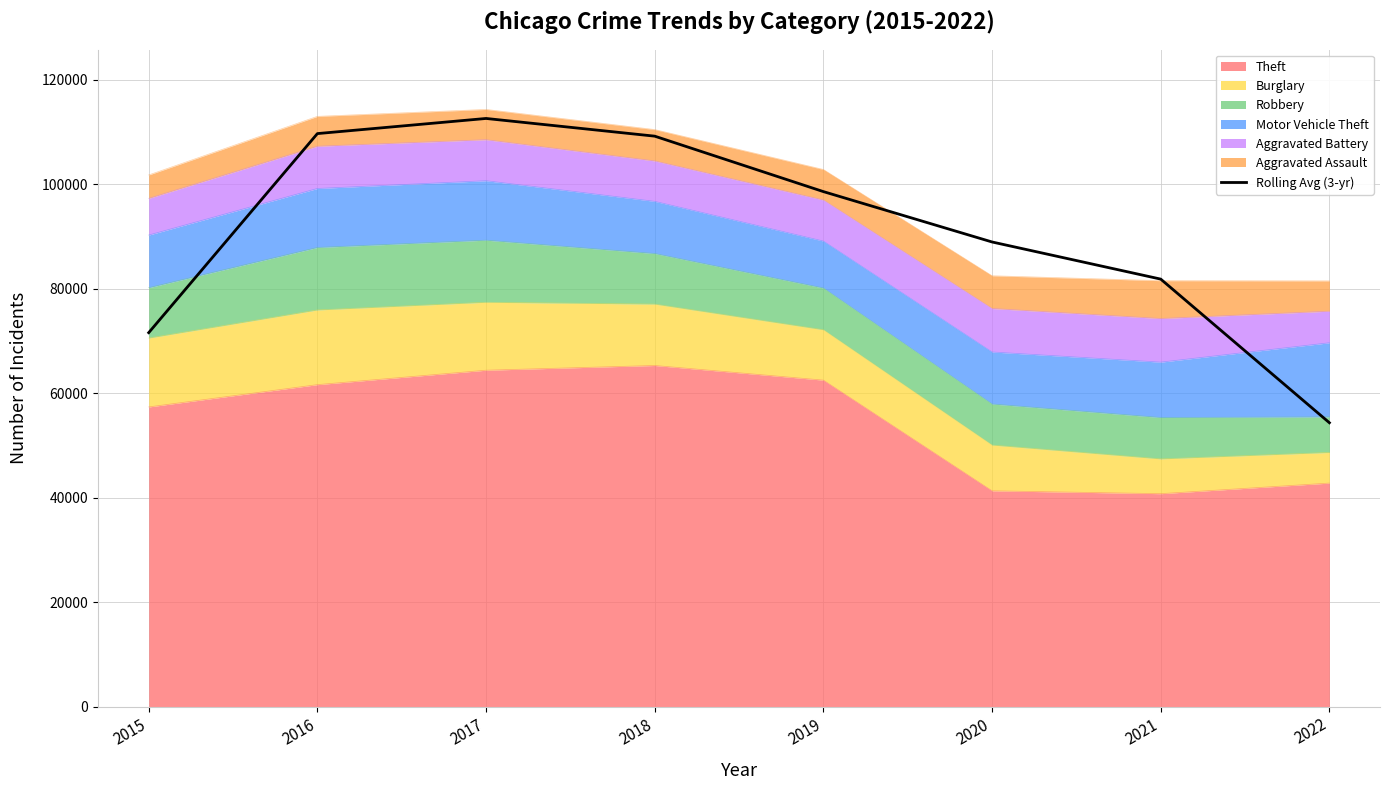

Reading left to right, what are all the values shown in this chart?

71562.7	109655.7	112551.7	109164.3	98554.7	88916.3	81810.7	54327.3